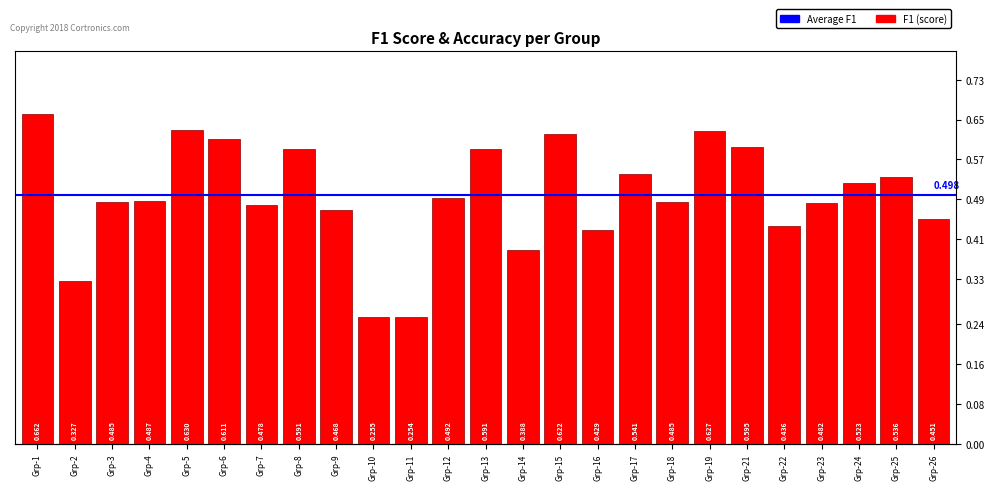

Is it true that Accuracy (score) equals 0.2 at Grp-11?

False